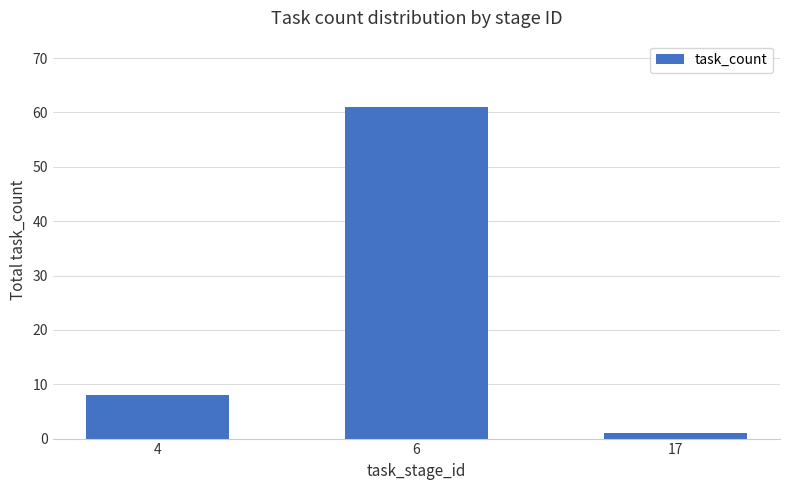

At which label is the value closest to 31?

4